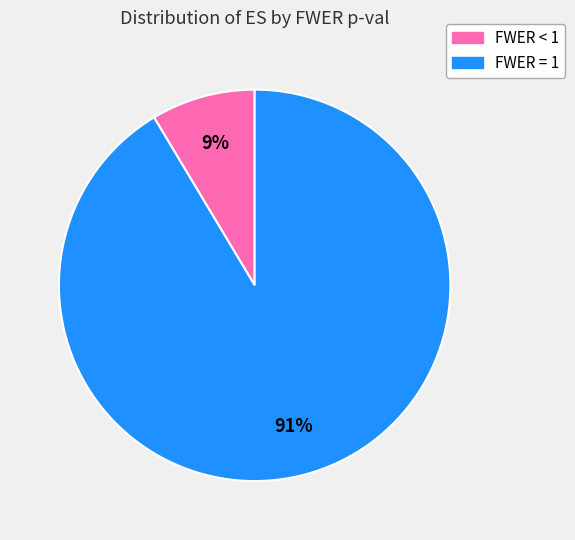

Is there a majority slice in this chart?

Yes